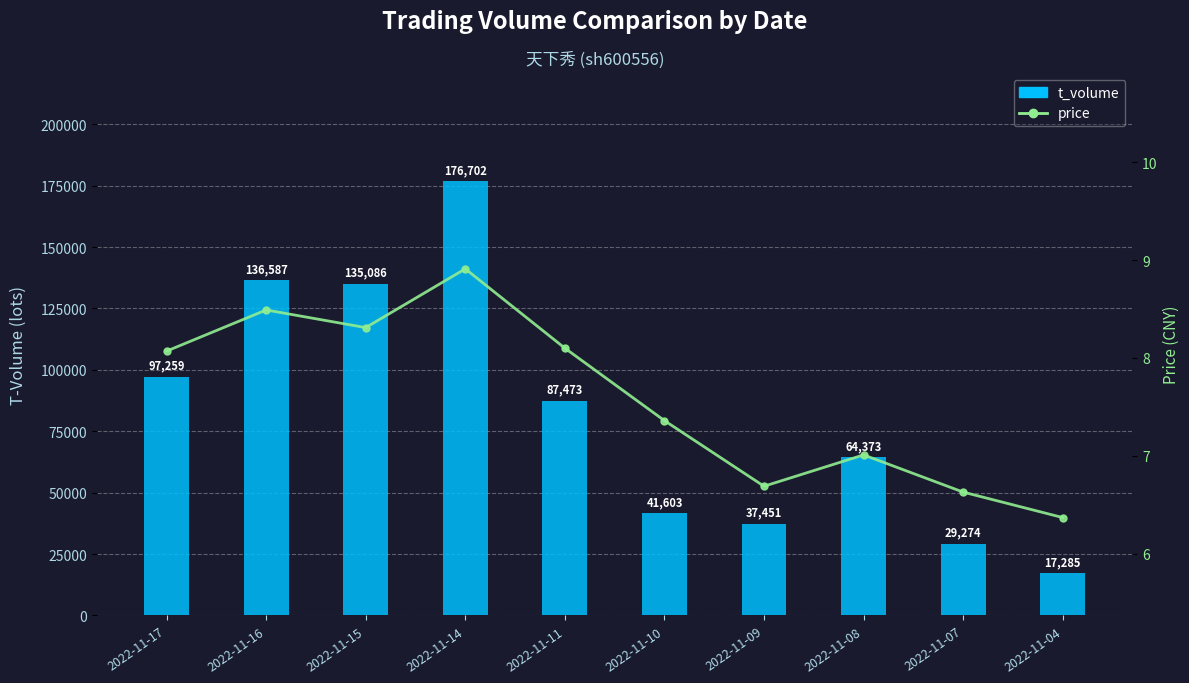

Which series has the largest total across all categories?

t_volume